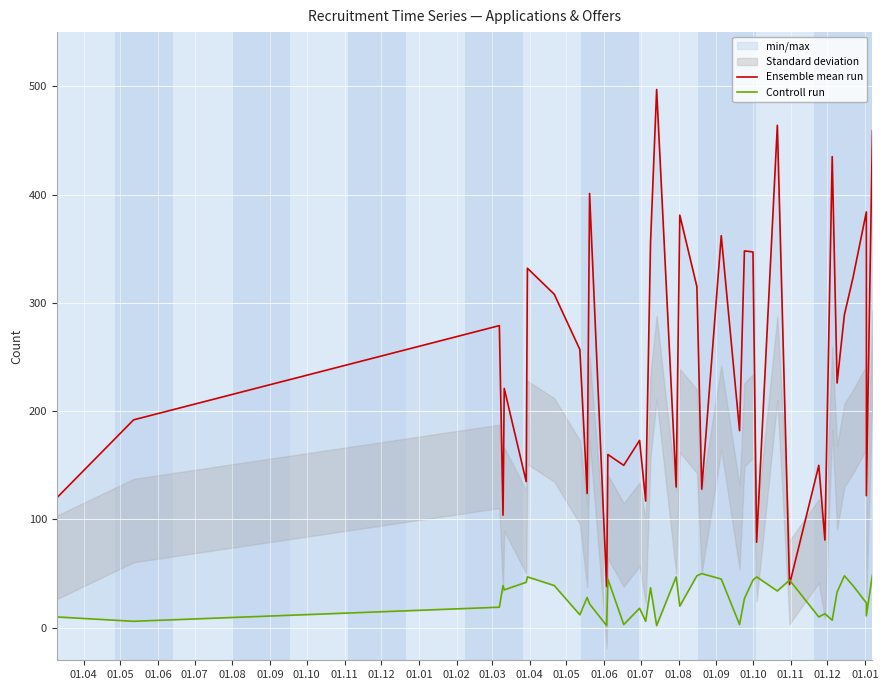

Between 01.08 and 01.05, which is larger?

01.08